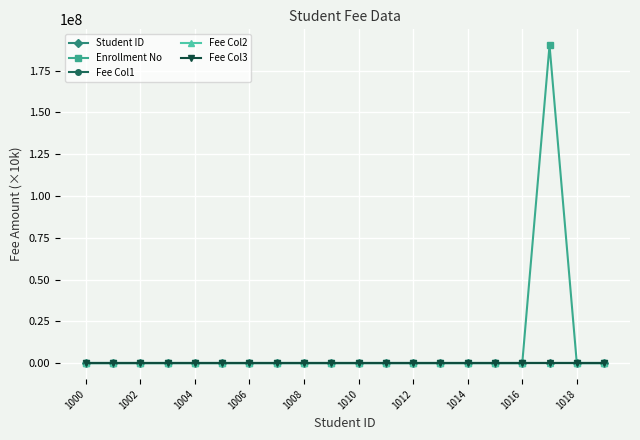

True or false: Enrollment No has more than 2 points higher than both neighbors.

True